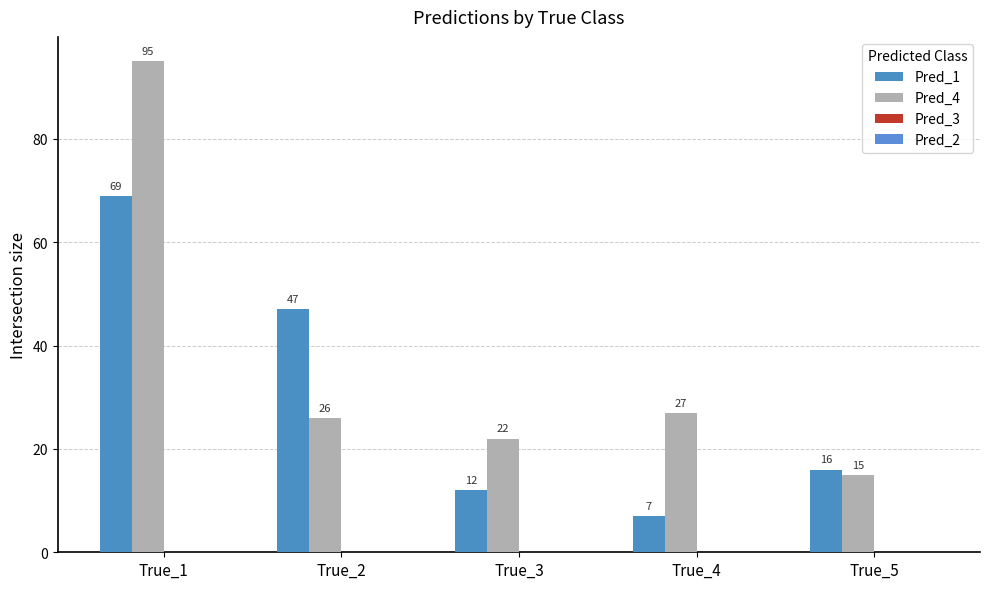

Count the number of data series in this chart.

2